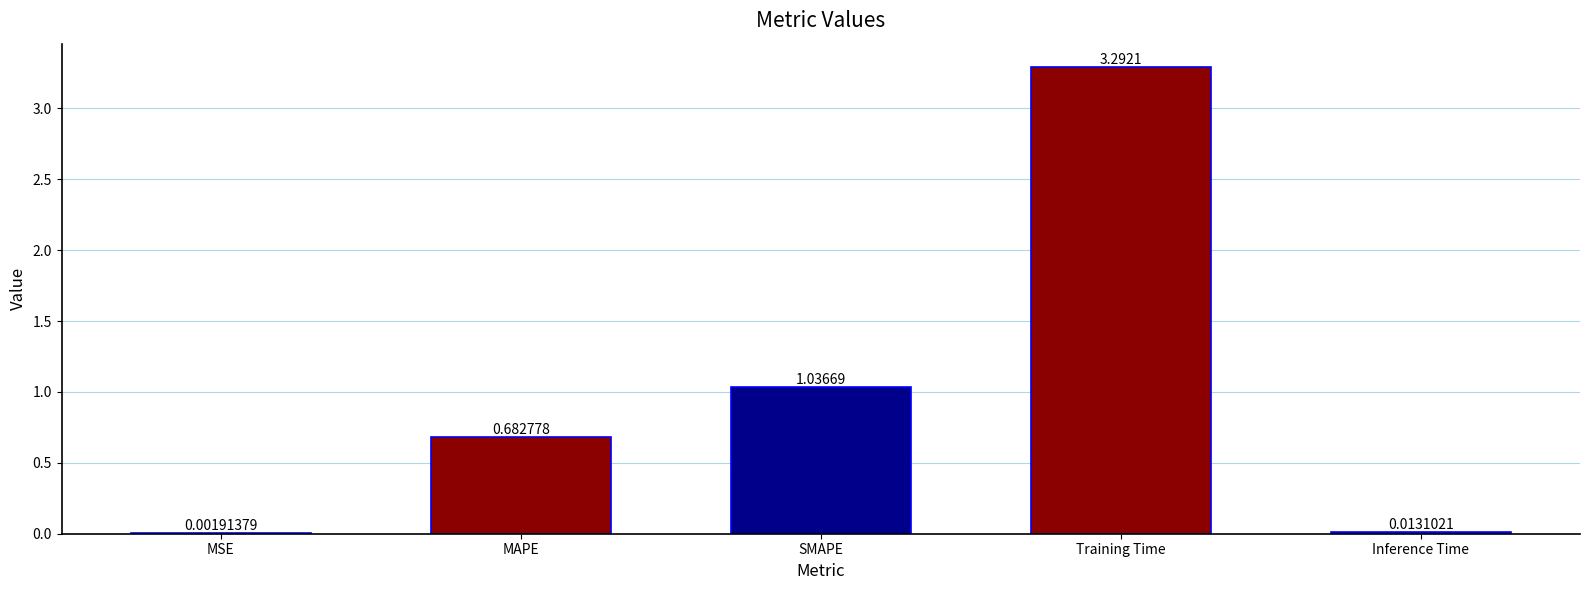

What is the sum of the values at SMAPE and MAPE?

1.7